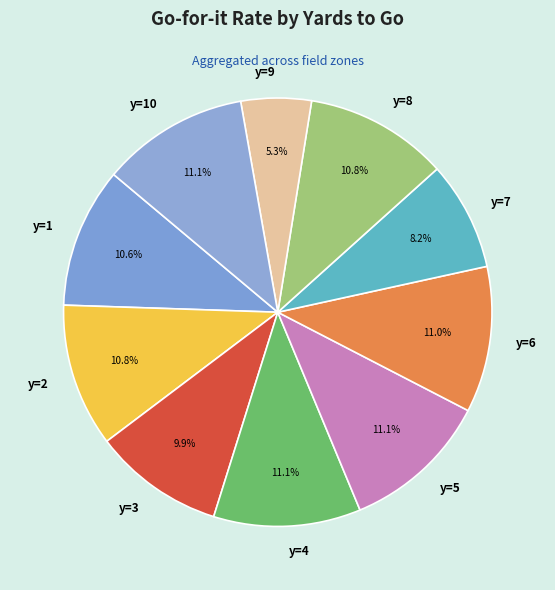

Which slice is the smallest?

y=9